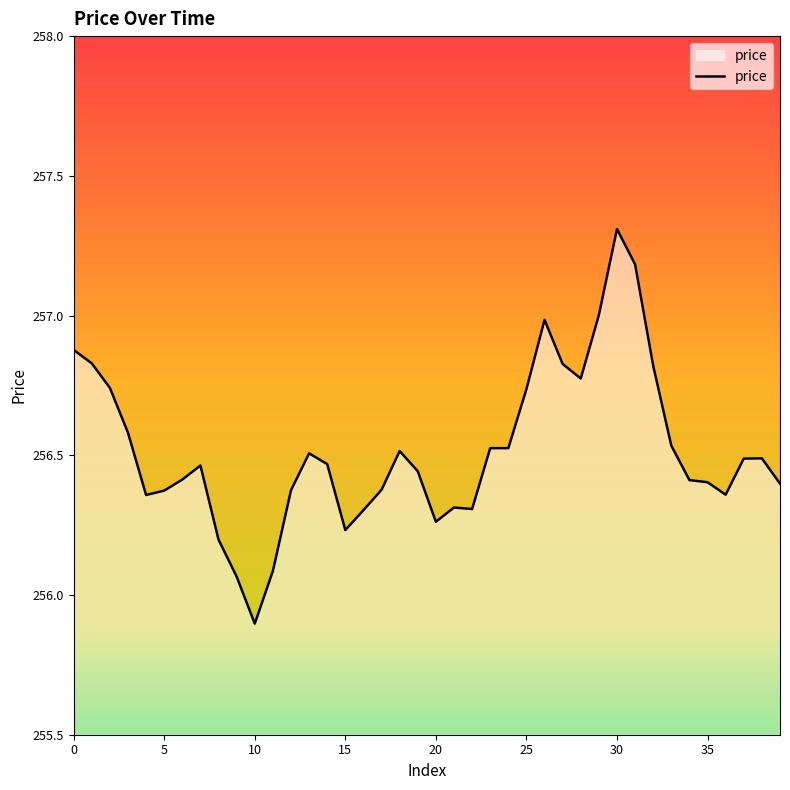

What is the difference between the maximum and minimum values?

1.4